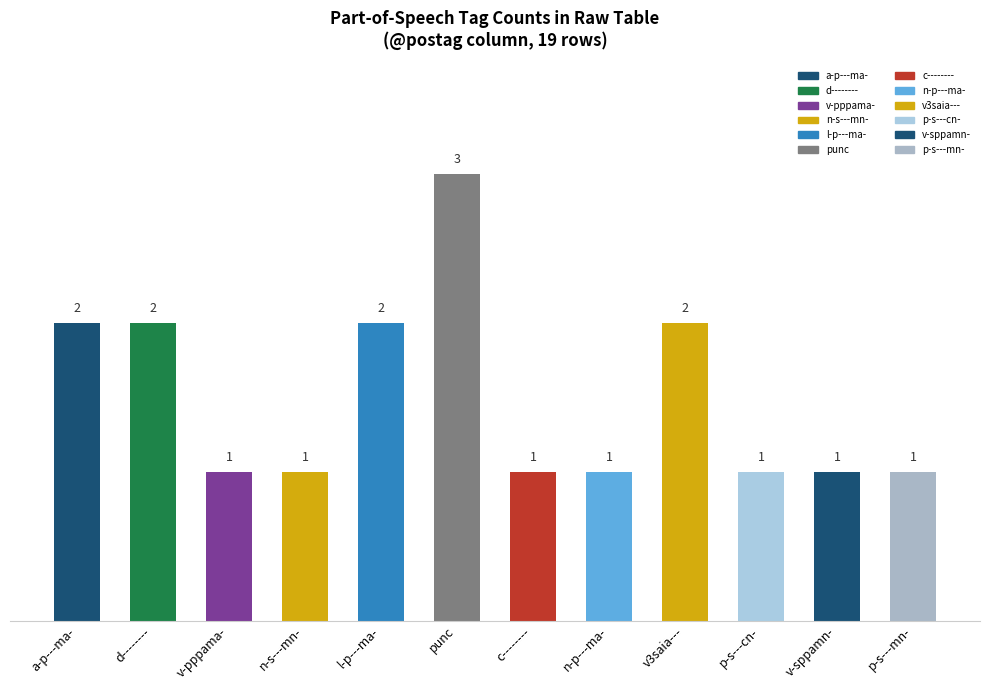

The chart shows a value of 5 at punc. True or false?

False